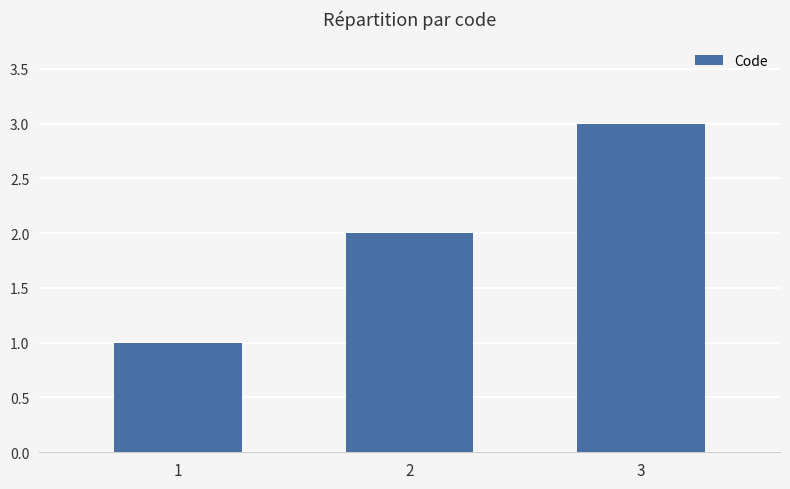

What is the sum of all values?

6